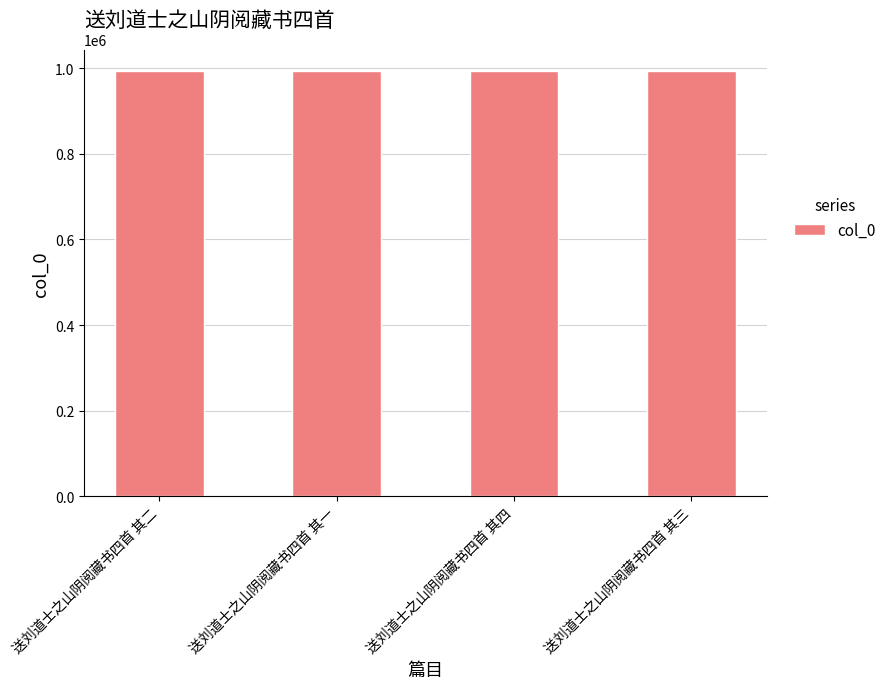

How many values are below 993921?

2